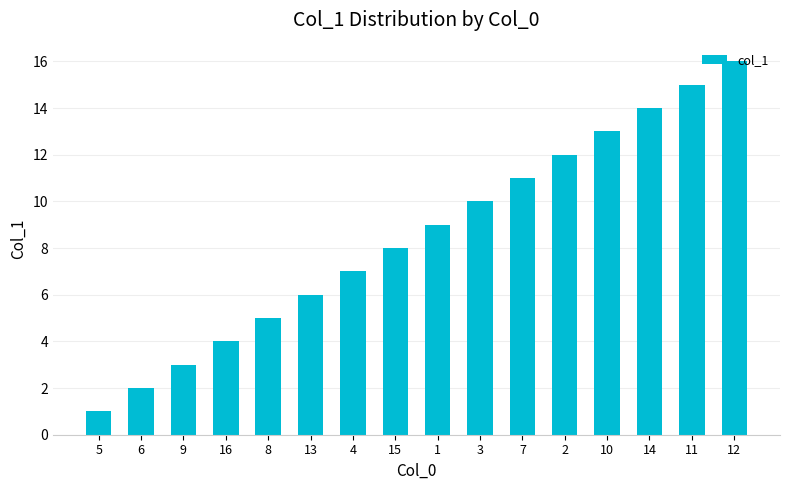

Reading left to right, transcribe all the data shown in this chart.

1	2	3	4	5	6	7	8	9	10	11	12	13	14	15	16